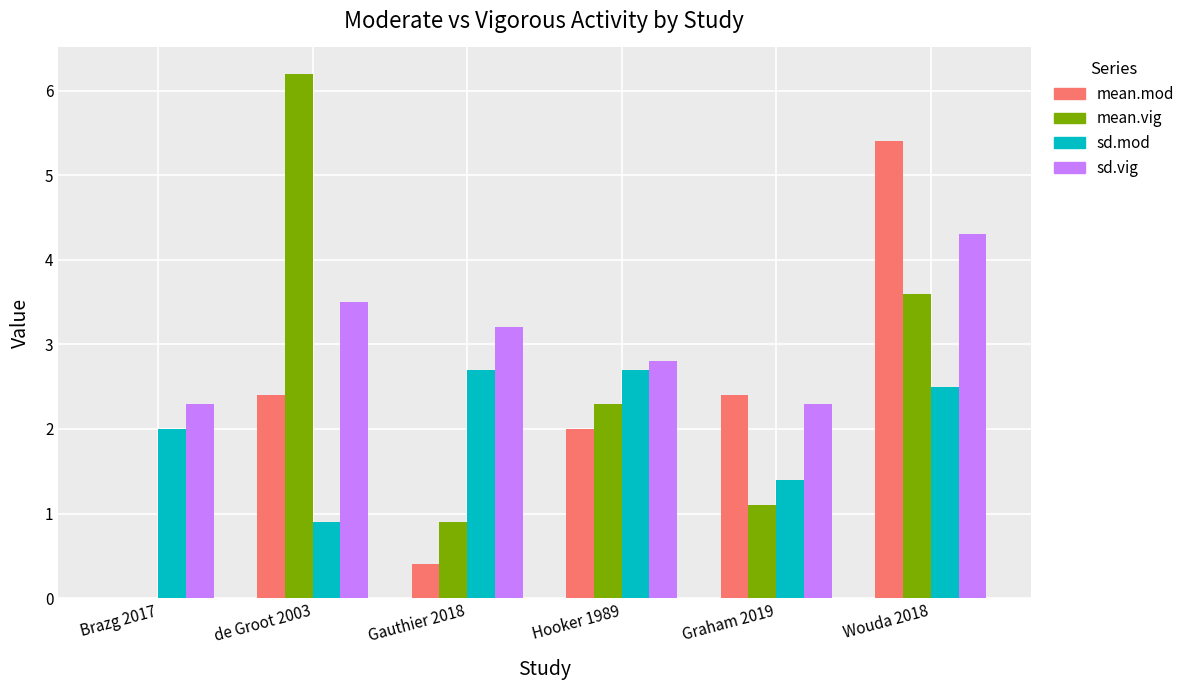

Reading left to right, extract all data points from this chart.

mean.mod: 0.0	2.4	0.4	2.0	2.4	5.4
mean.vig: 0.0	6.2	0.9	2.3	1.1	3.6
sd.mod: 2.0	0.9	2.7	2.7	1.4	2.5
sd.vig: 2.3	3.5	3.2	2.8	2.3	4.3